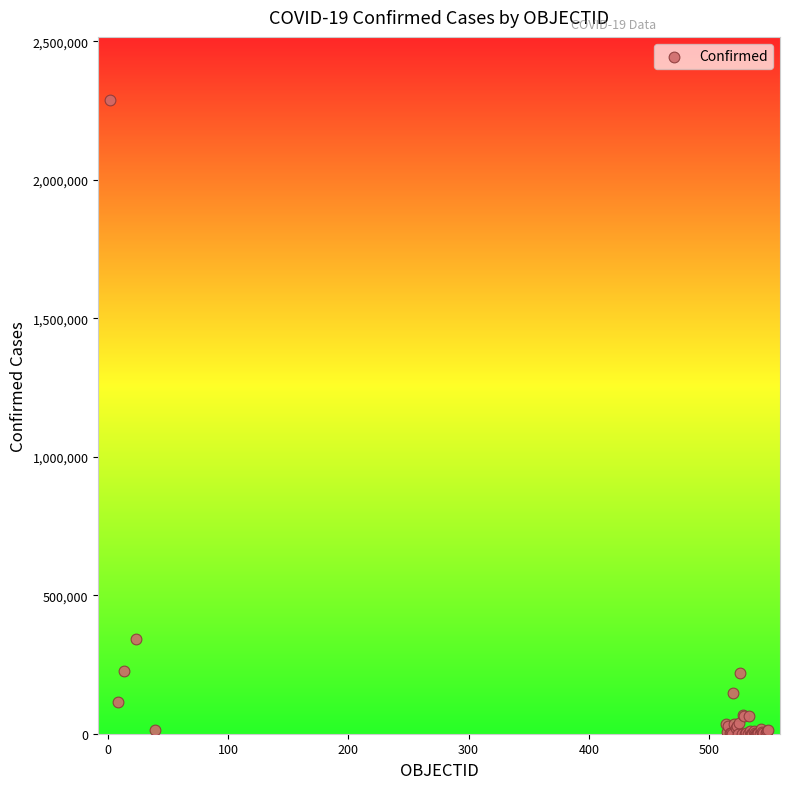

What Y value in the scatter plot is closest to 1143761?

341304